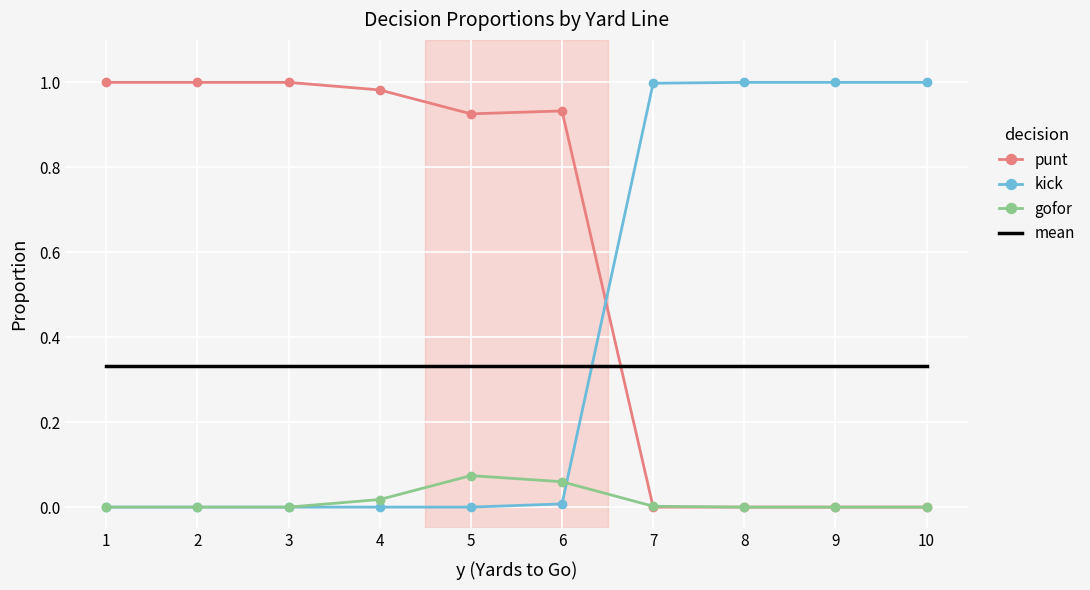

True or false: mean and gofor cross at least once.

False